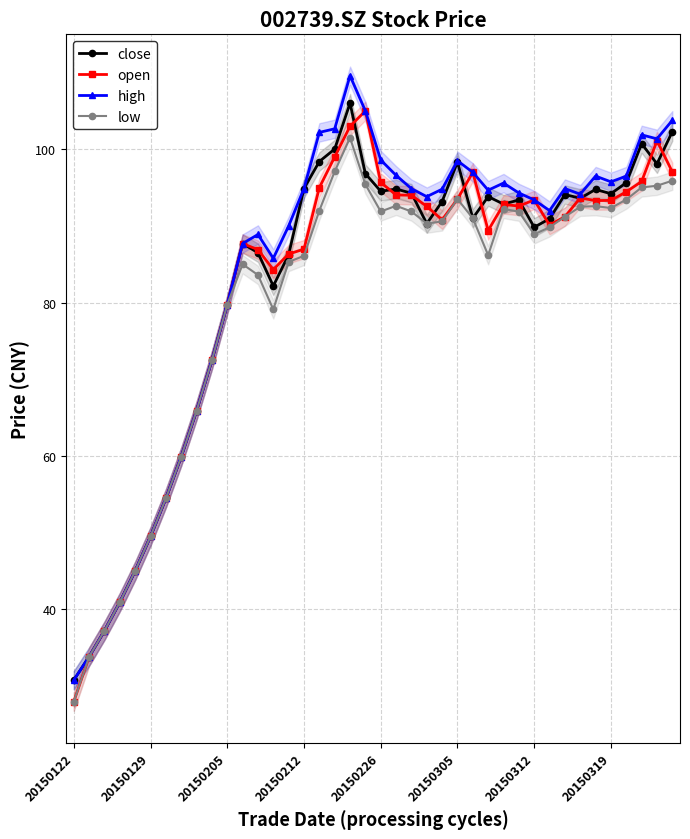

What is the value of the open point at the 36th from the left?

93.3